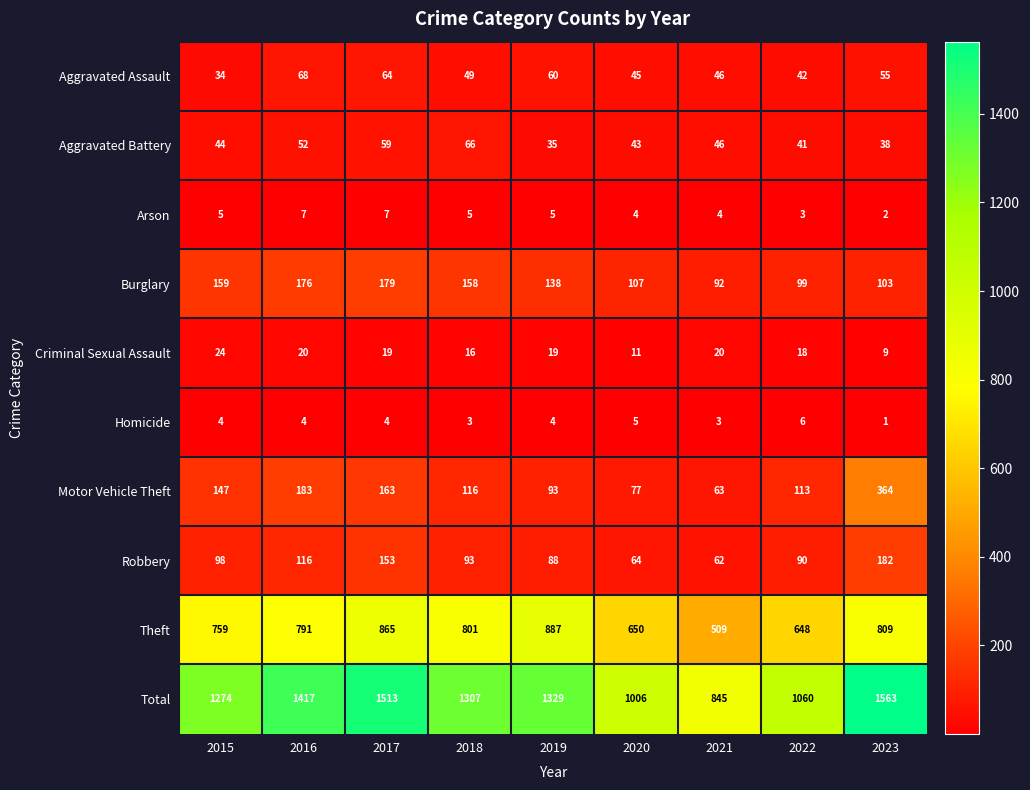

What is the average value of the Aggravated Battery series?

47